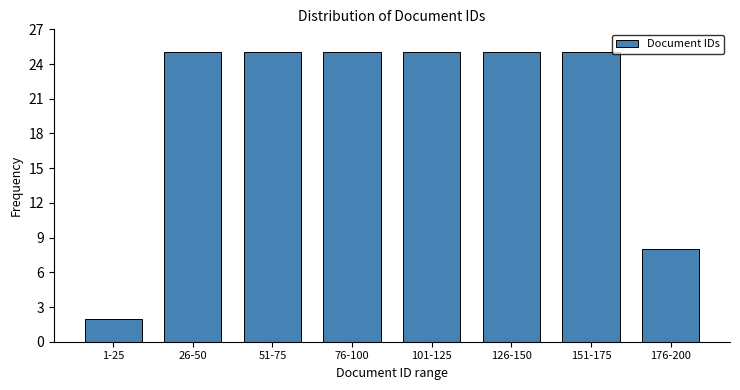

Reading left to right, transcribe all the data shown in this chart.

2	25	25	25	25	25	25	8